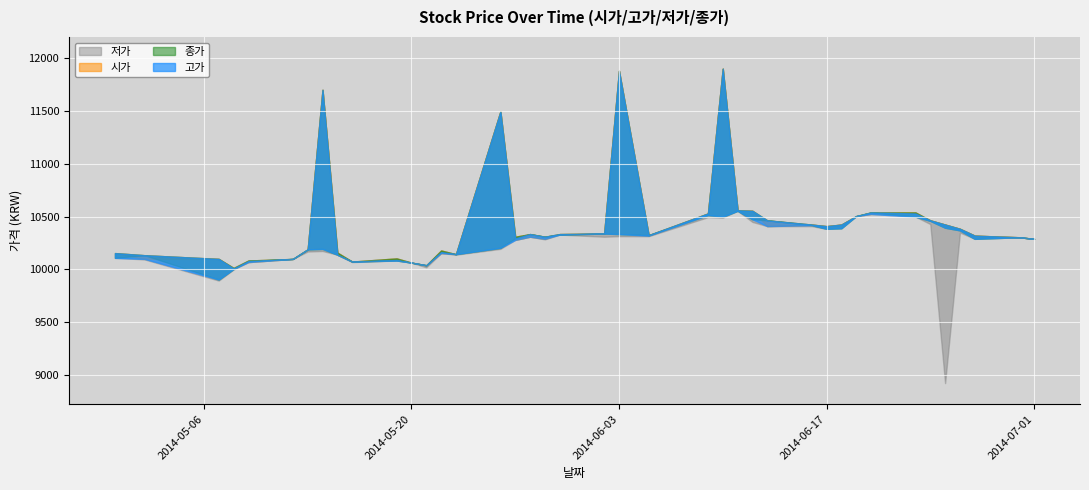

What is the difference between the maximum and minimum values in the 저가 series?

1630